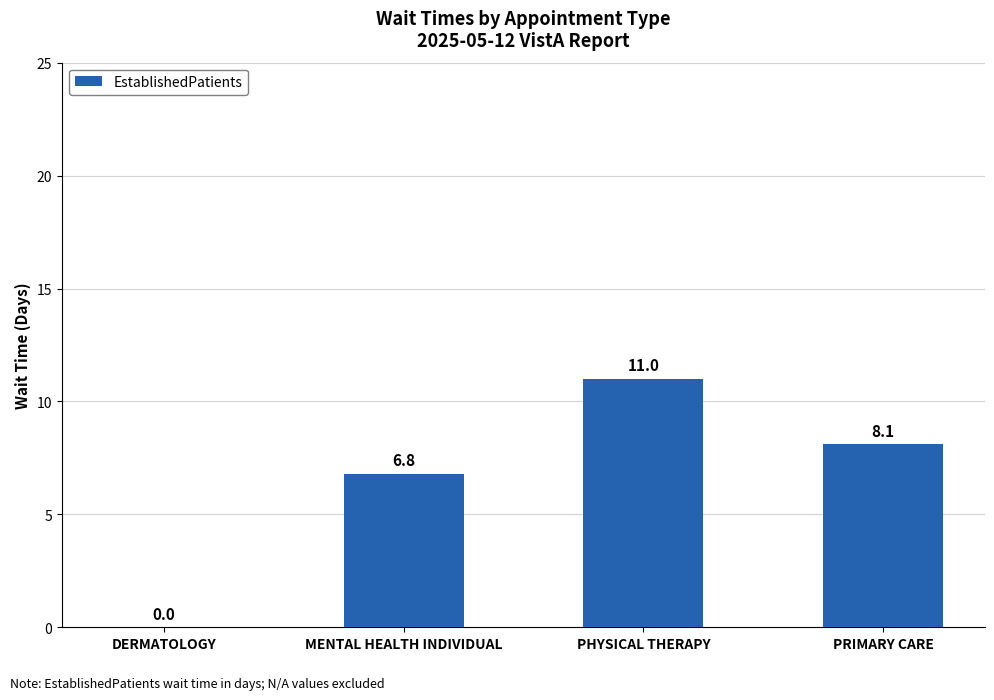

The chart shows a value of 8.1 at PRIMARY CARE. True or false?

True